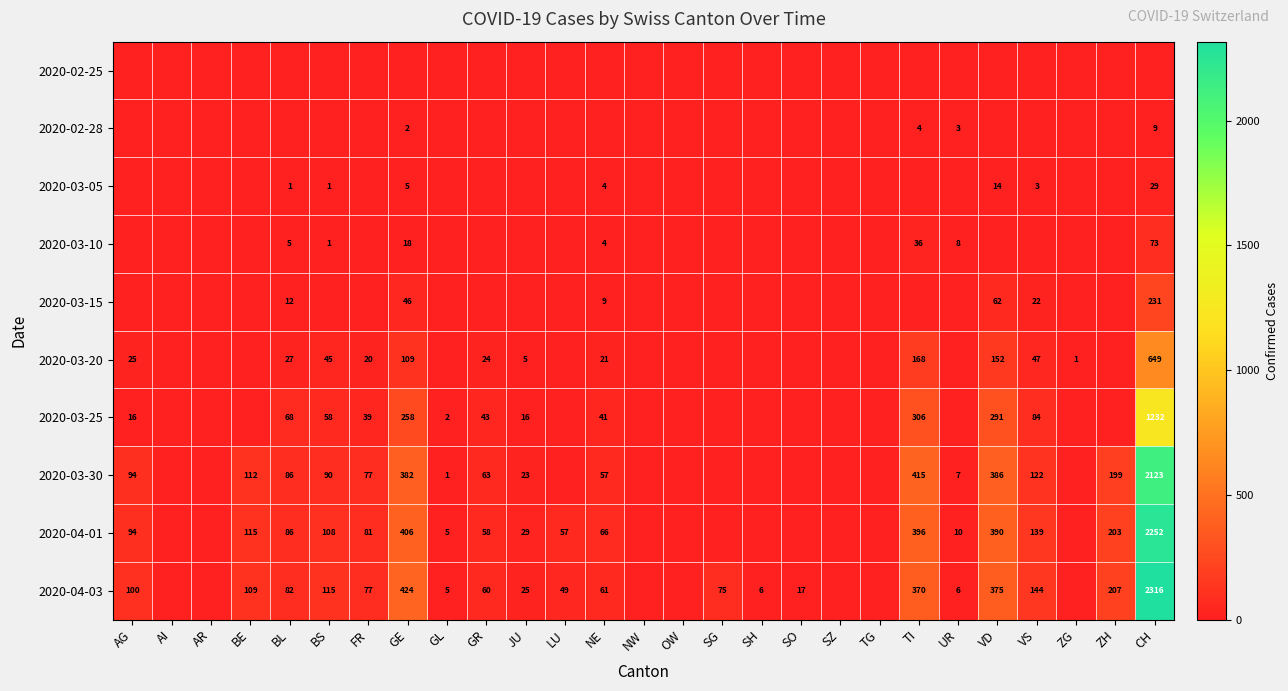

At how many categories does at least one series exceed 2045?

1